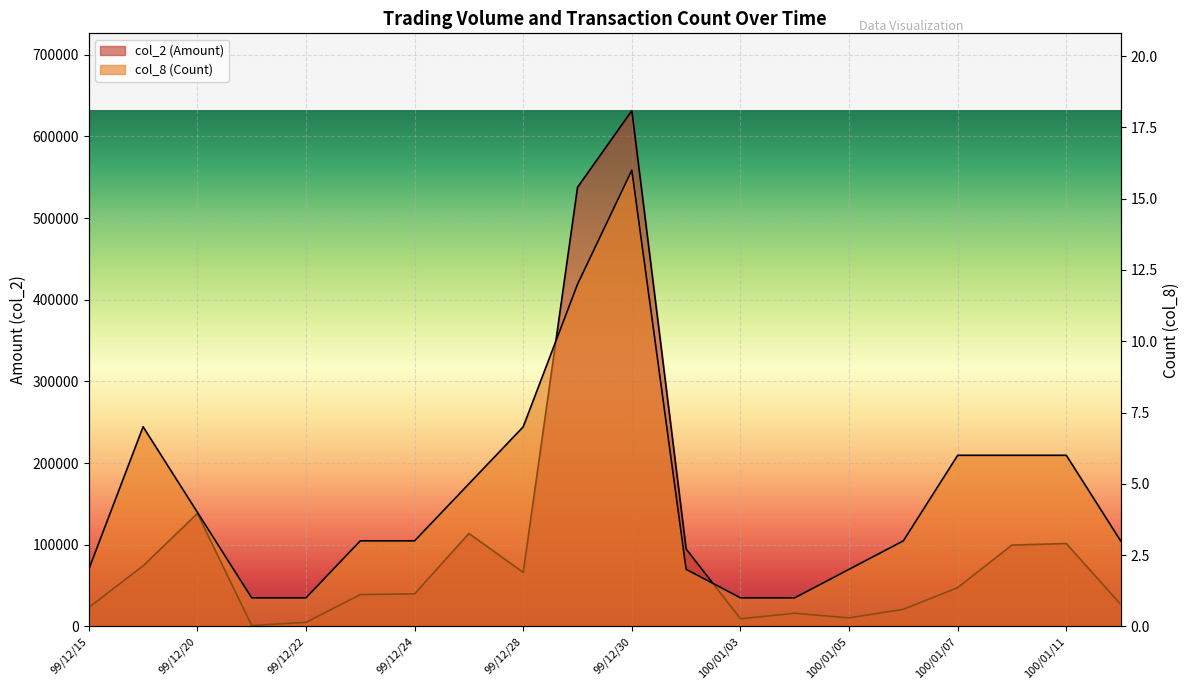

Reading left to right, what are all the values shown in this chart?

col_2 (Amount): 23100	74090	138220	980	4900	38940	39780	113700	66150	537640	631430	94750	9300	16000	10350	20890	47450	99560	101400	27090
col_8 (Count): 2	7	4	1	1	3	3	5	7	12	16	2	1	1	2	3	6	6	6	3